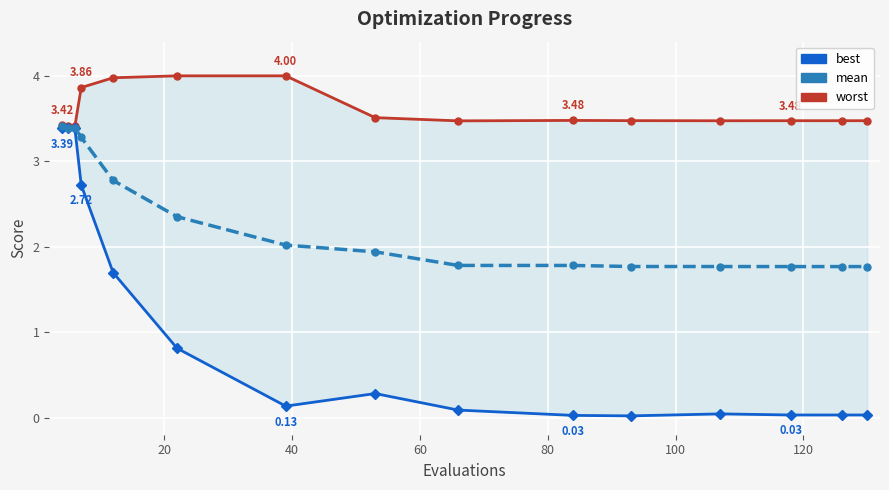

At how many categories does at least one series exceed 0?

15